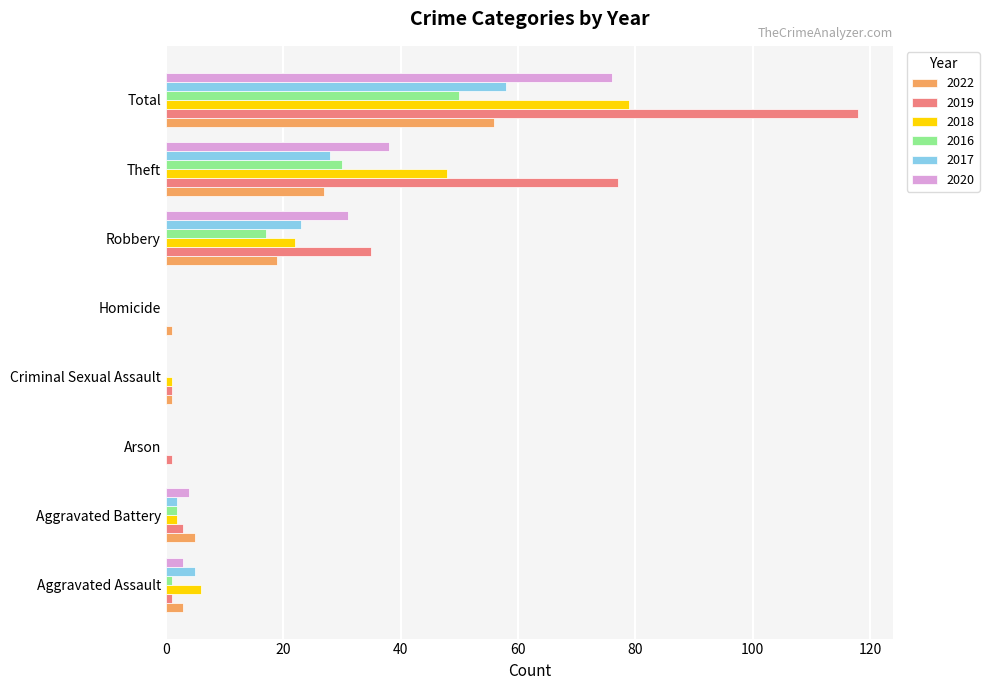

At which category is the sum across all series the highest?

Total